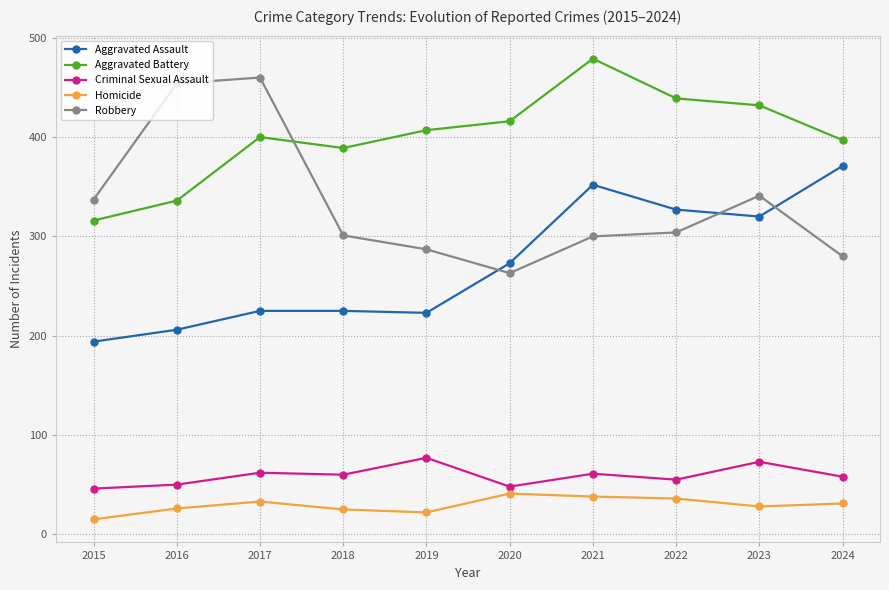

Which series has the widest spread of values?

Robbery